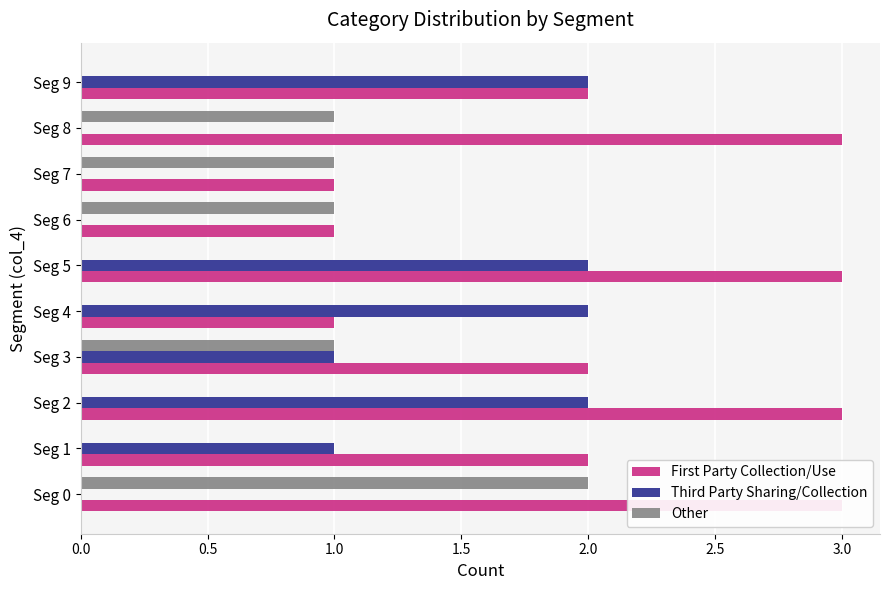

What is the difference between the Third Party Sharing/Collection values at Seg 6 and Seg 4?

2